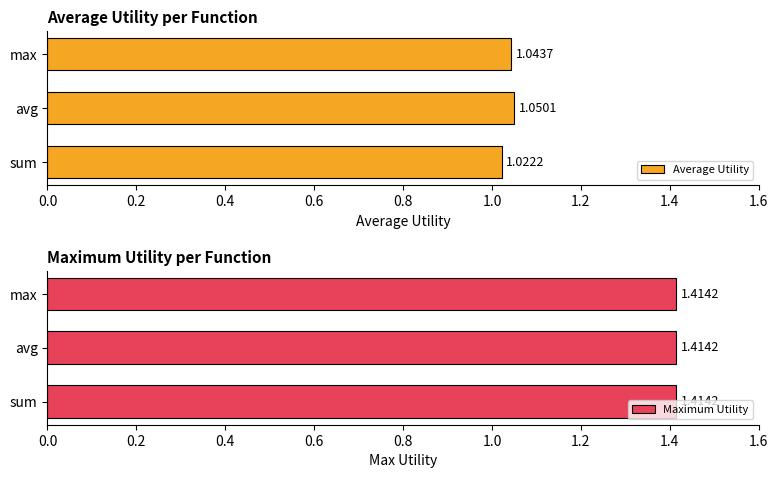

List the labels in order of Average Utility value, largest first.

avg, max, sum